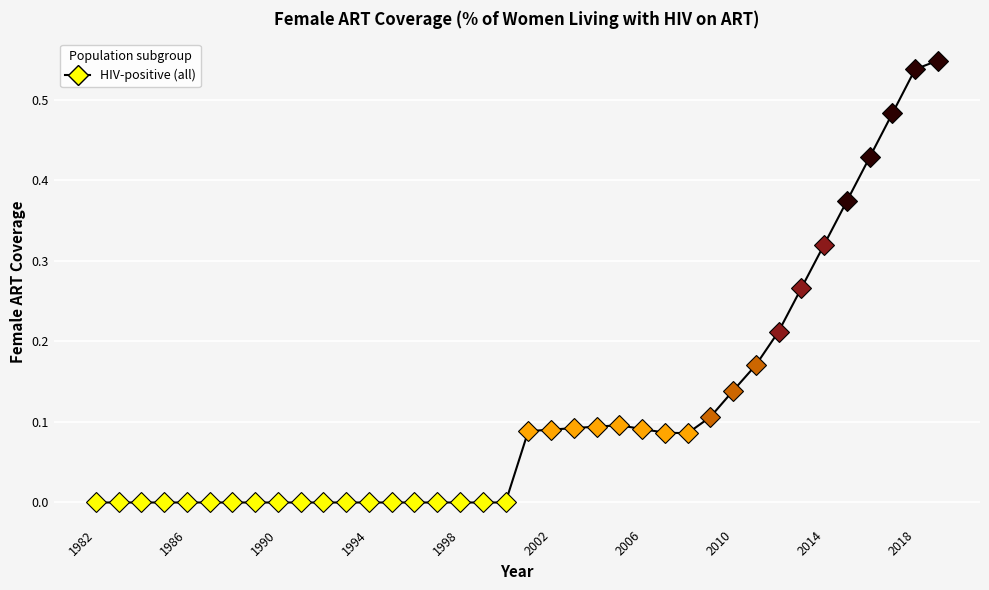

Is this an area chart (filled region under the line)?

No